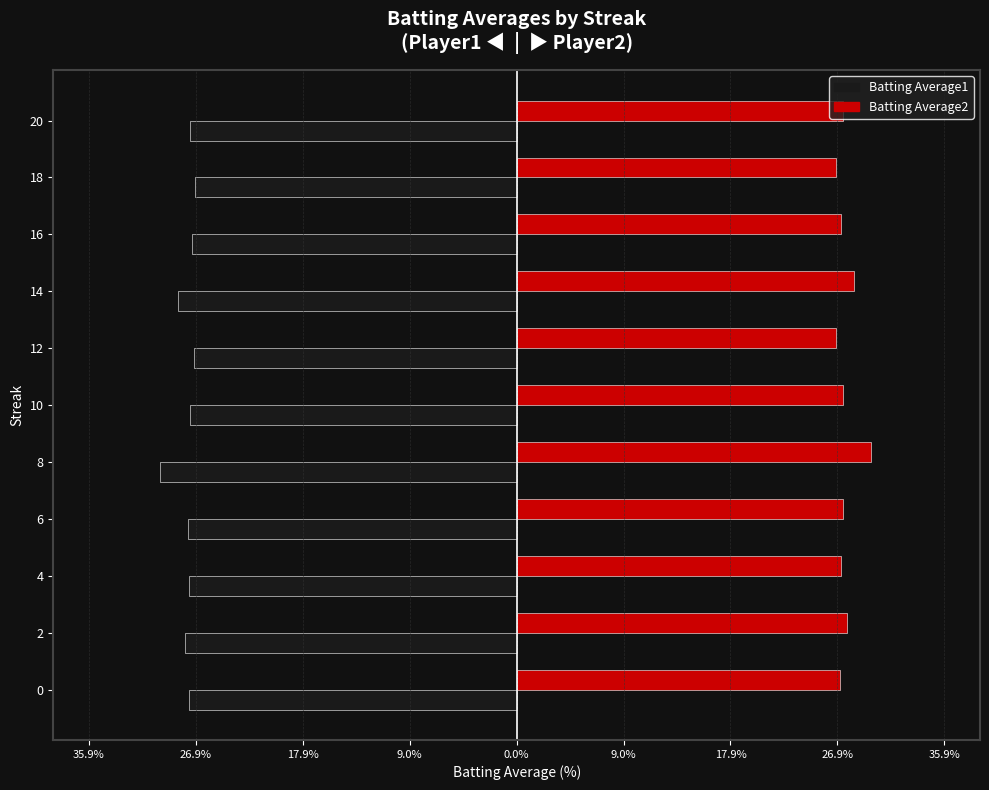

What are all the series names shown in the legend?

Batting Average1, Batting Average2